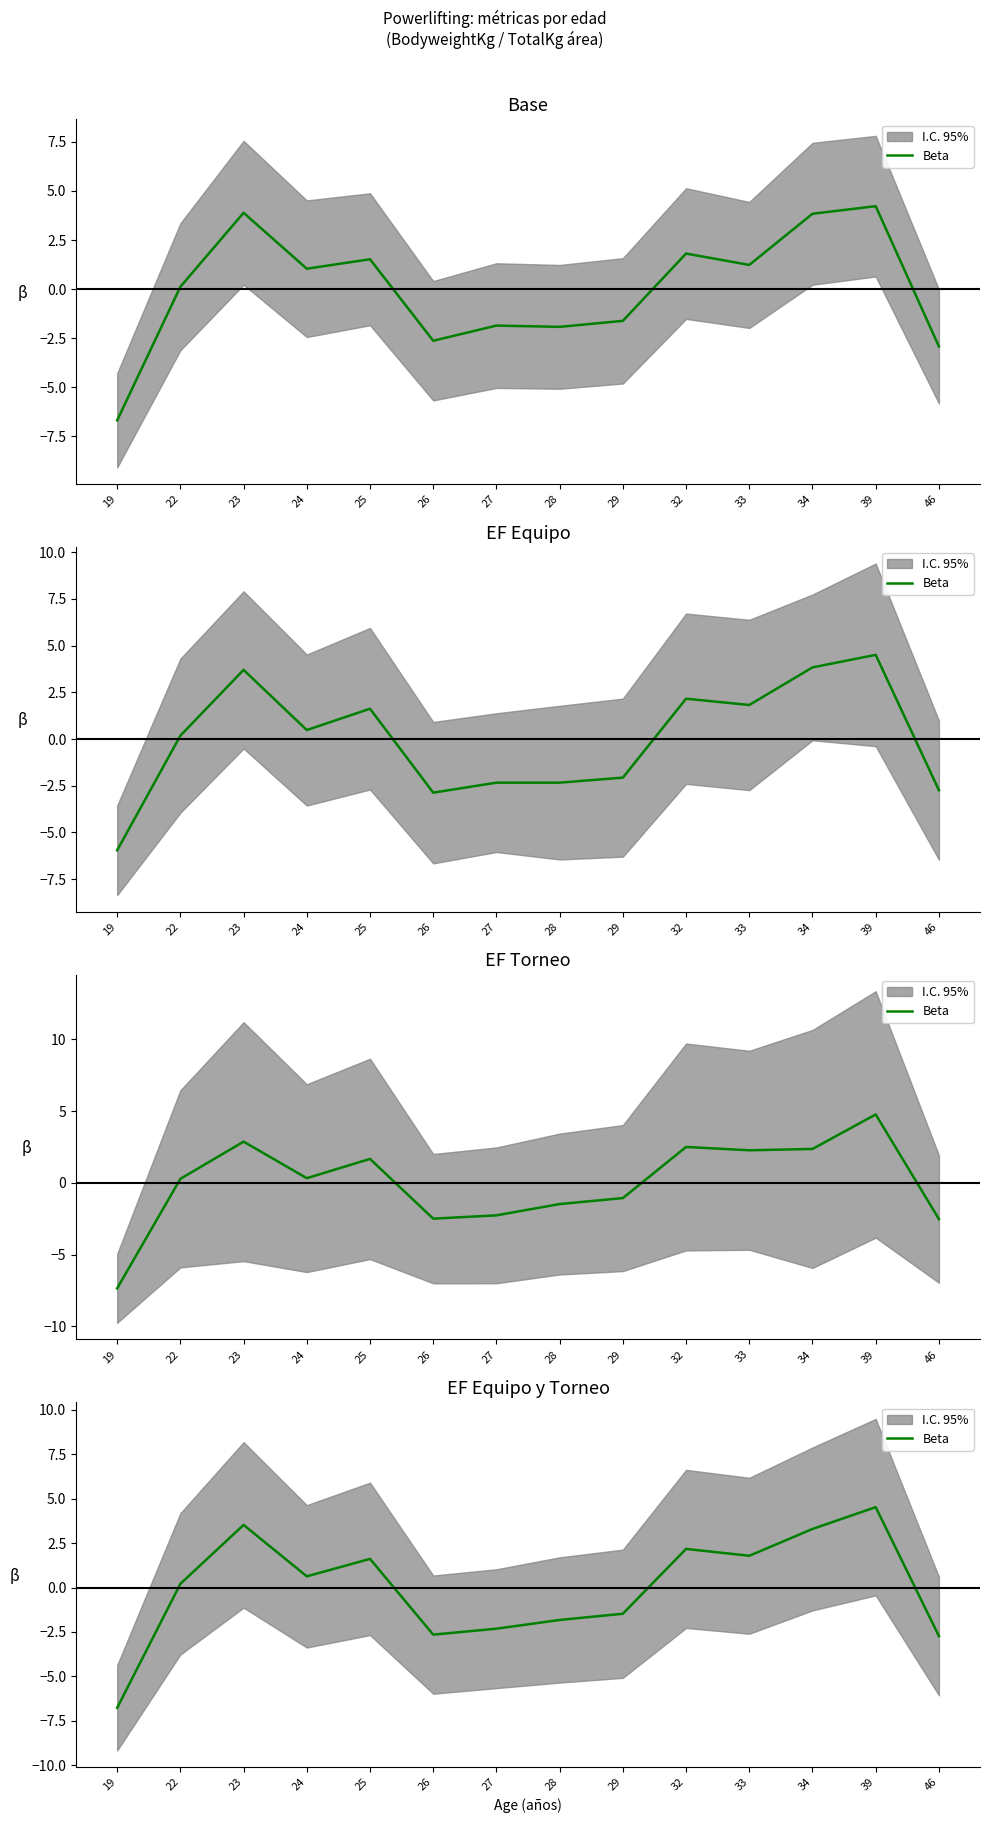

How many values are below zero?

6